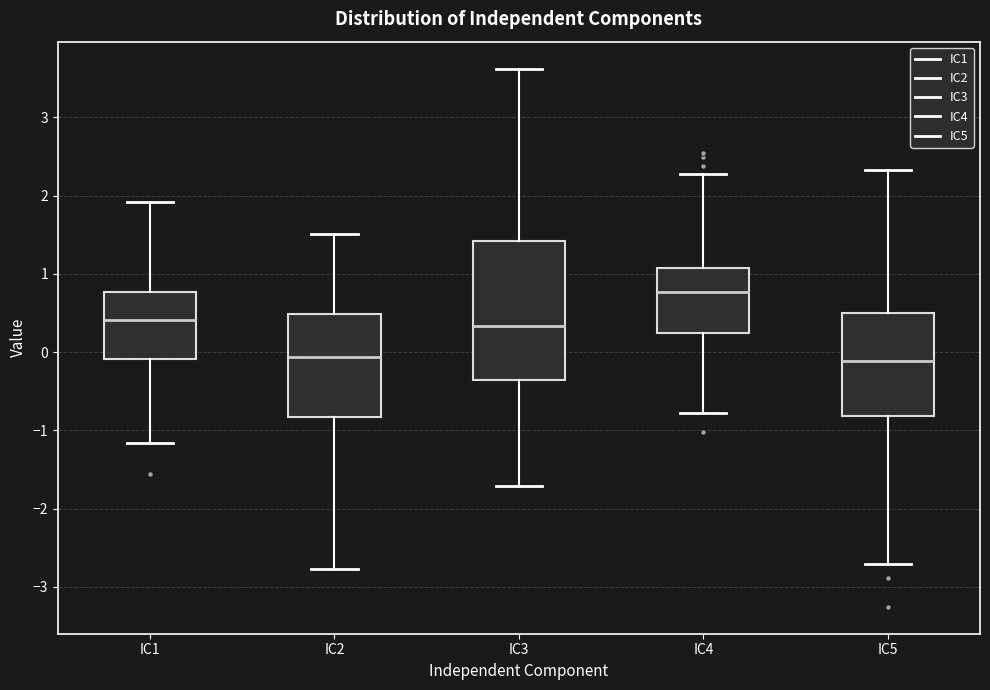

Reading left to right, transcribe this box plot: for each box, give where its median line is, the range the box spans, and where its two whiskers end, as read against the y-axis. The values are not printed on the chart, so give them approximately, as read against the axis.

IC1: median 0.4, box -0.1 to 0.8, whiskers -1.2 to 1.9
IC2: median -0.1, box -0.8 to 0.5, whiskers -2.8 to 1.5
IC3: median 0.3, box -0.4 to 1.4, whiskers -1.7 to 3.6
IC4: median 0.8, box 0.2 to 1.1, whiskers -0.8 to 2.3
IC5: median -0.1, box -0.8 to 0.5, whiskers -2.7 to 2.3